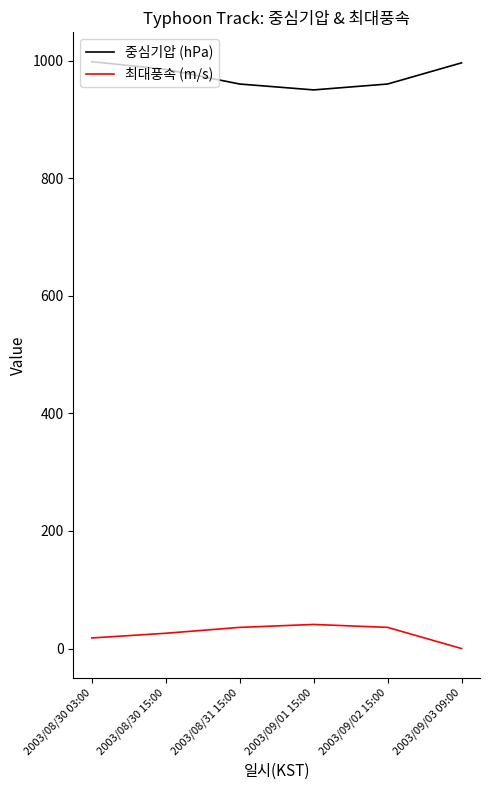

List the series in order of their peak value, lowest first.

최대풍속 (m/s), 중심기압 (hPa)